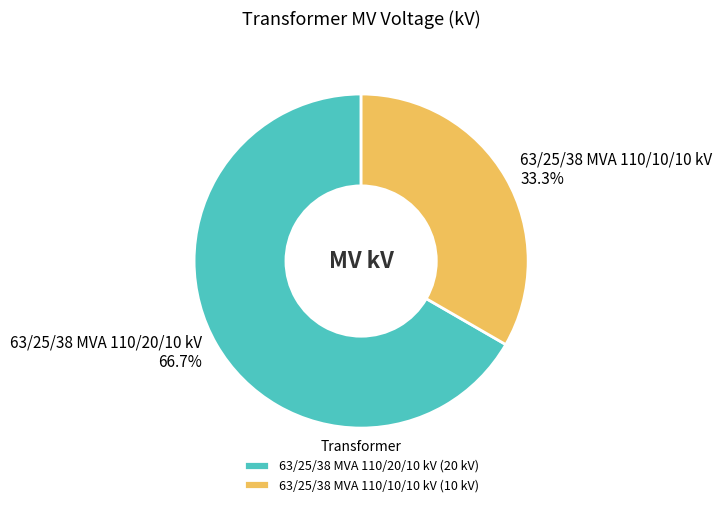

Which slice is the largest?

63/25/38 MVA 110/20/10 kV